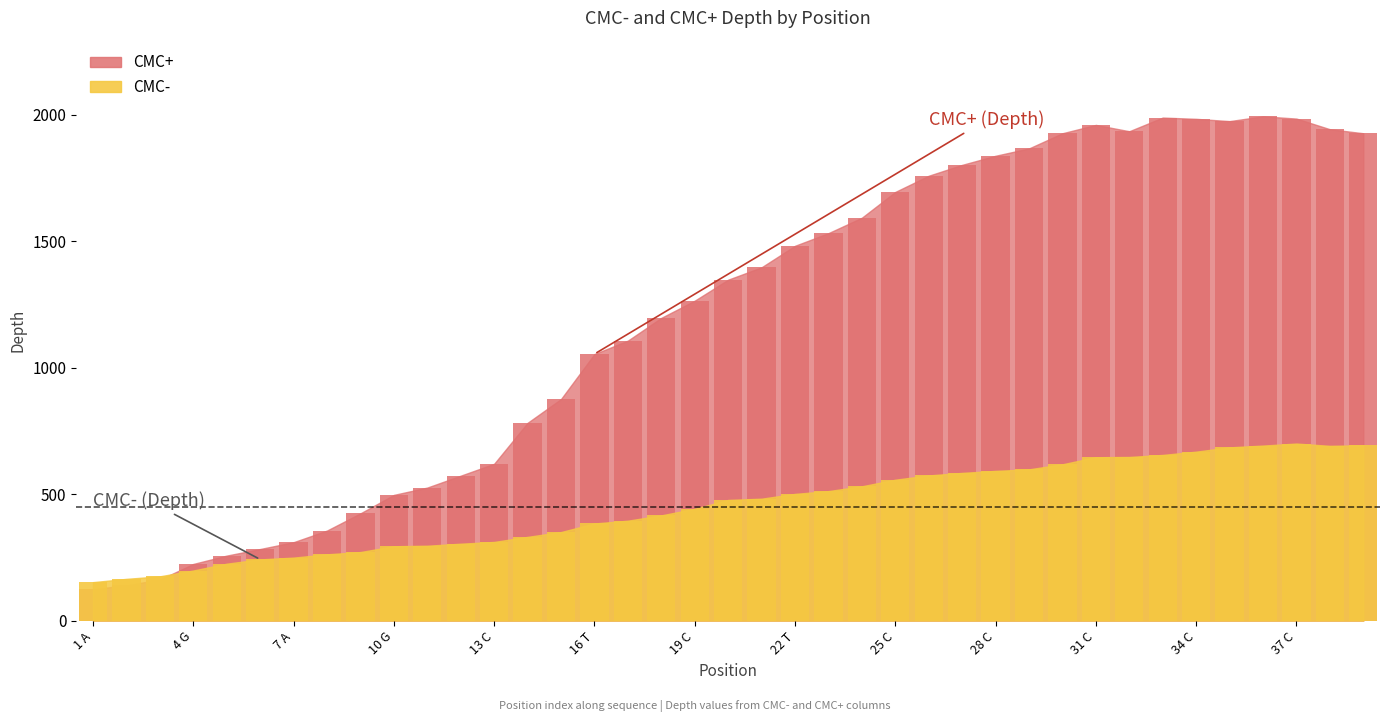

Read the CMC+ value at 2 C.

140